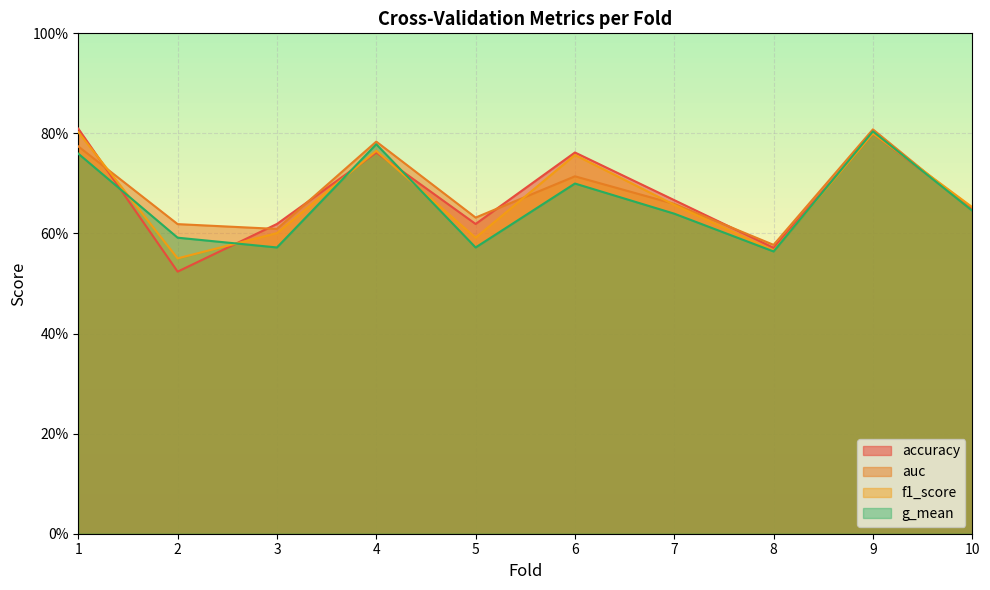

Between 6 and 10, which is larger?

6